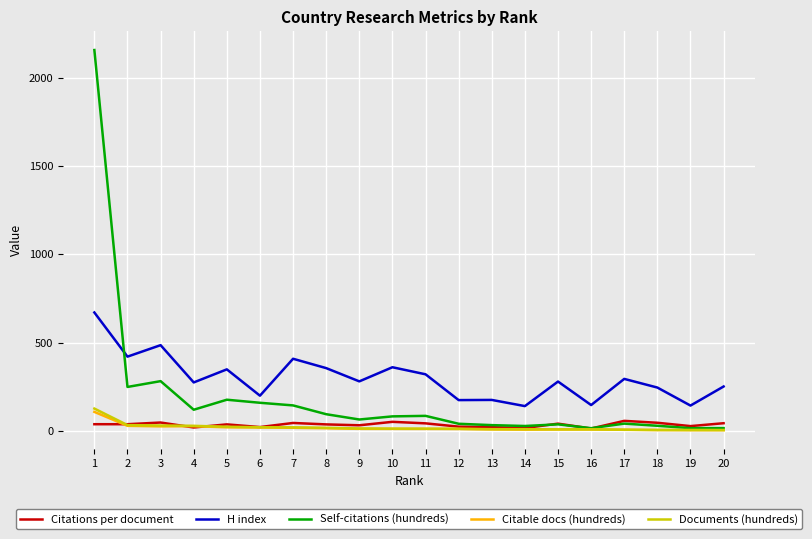

True or false: Citable docs (hundreds) and H index cross at least once.

False